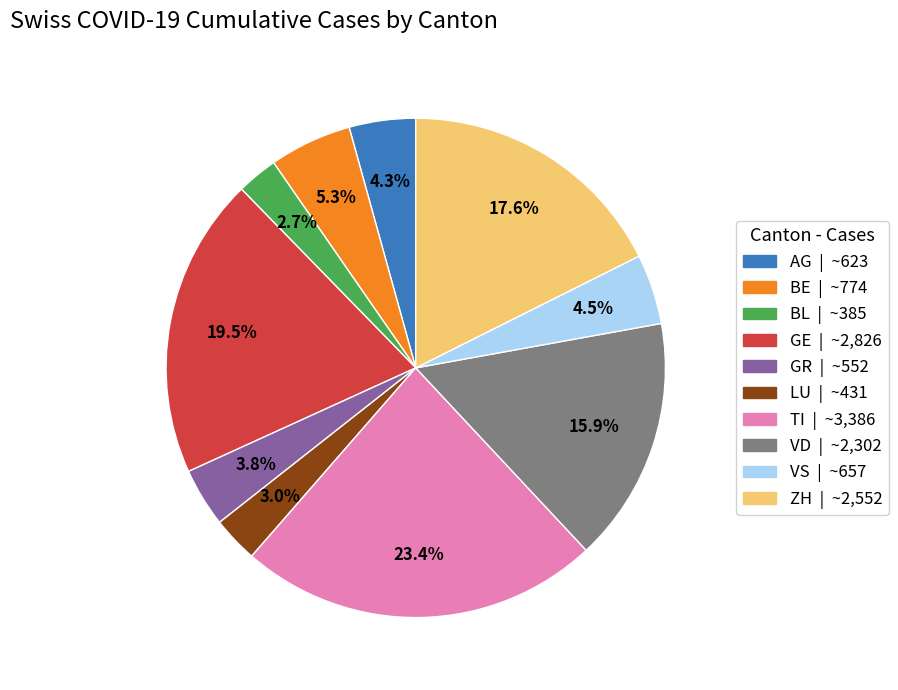

Is there any slice that represents more than half of the pie?

No